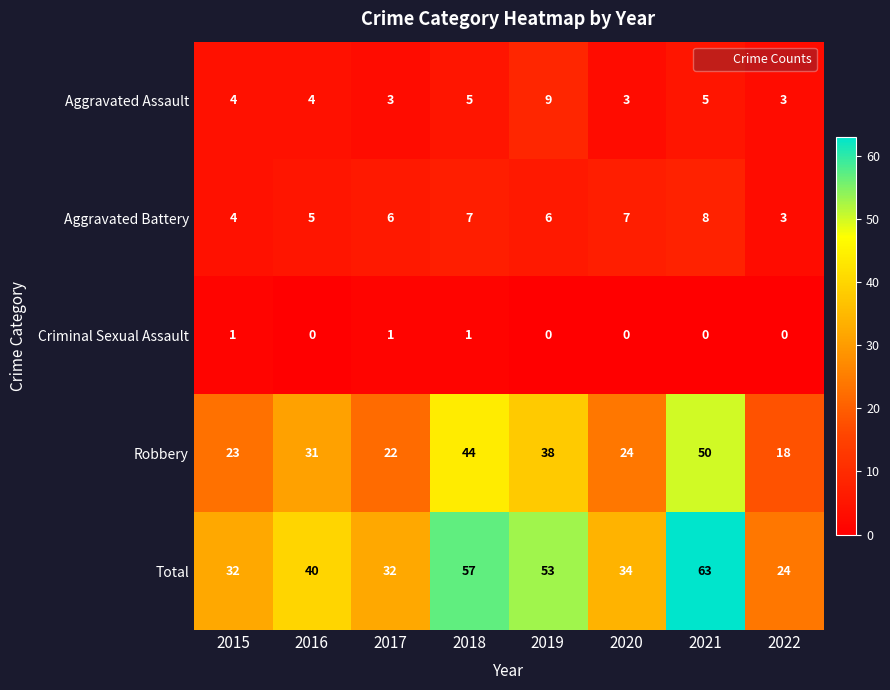

What is the total value across all series at 2021?

126